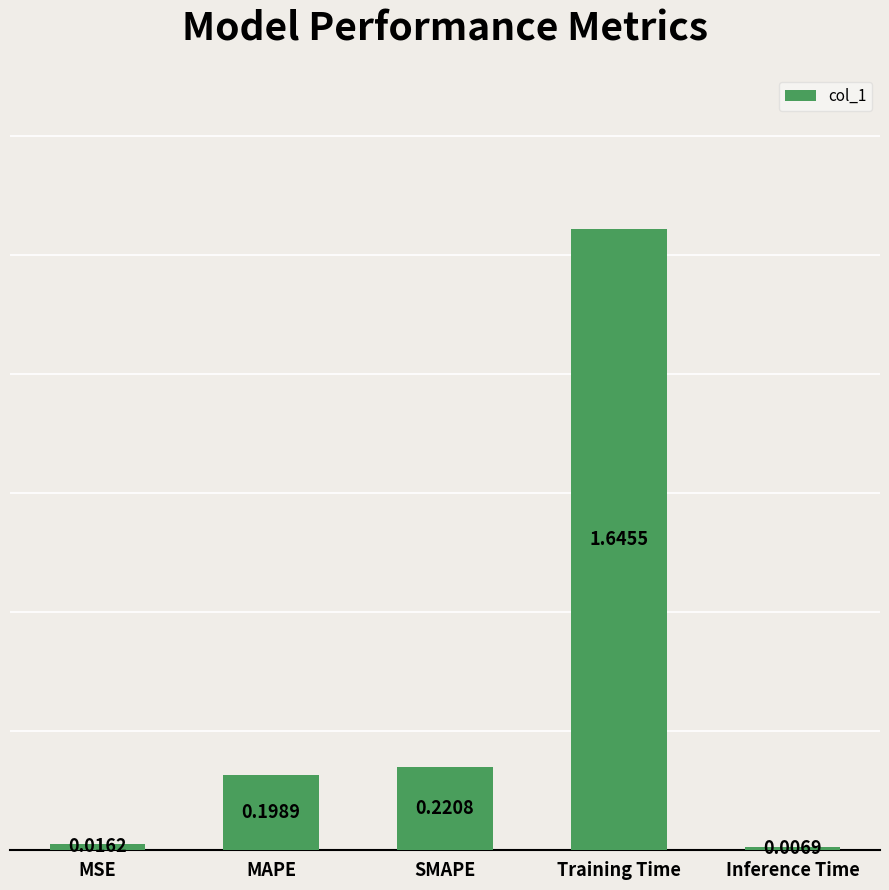

Between MSE and MAPE, which is larger?

MAPE